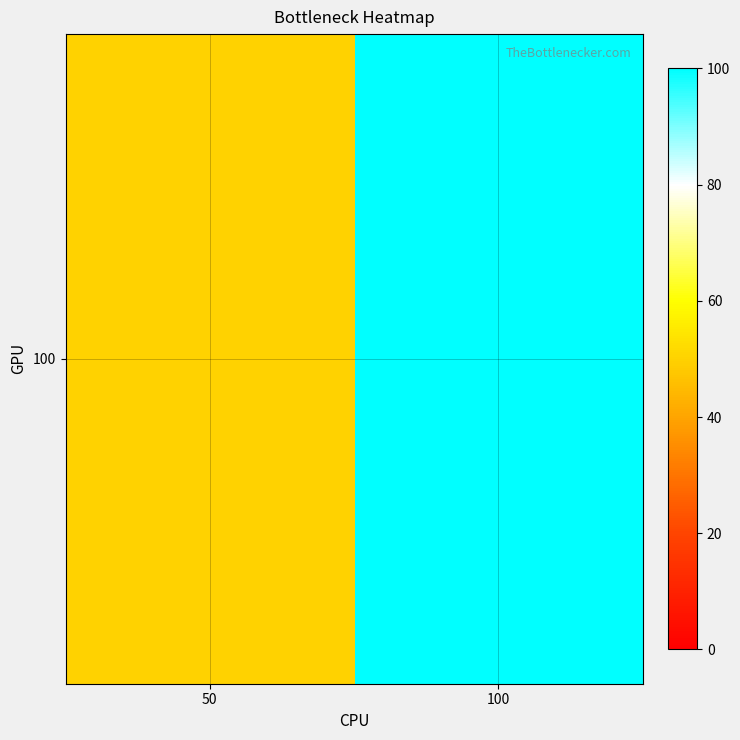

What is the difference between the values at 100 and 50?

50